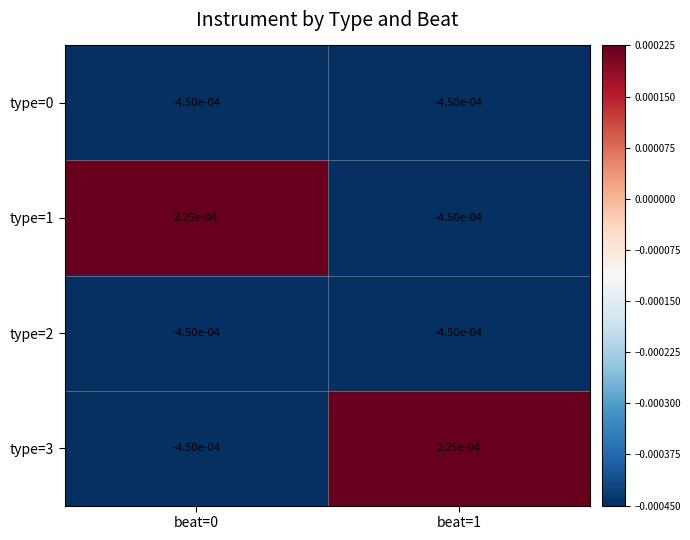

Is the value of type=0 at beat=1 greater than the value of type=3 at beat=1?

No